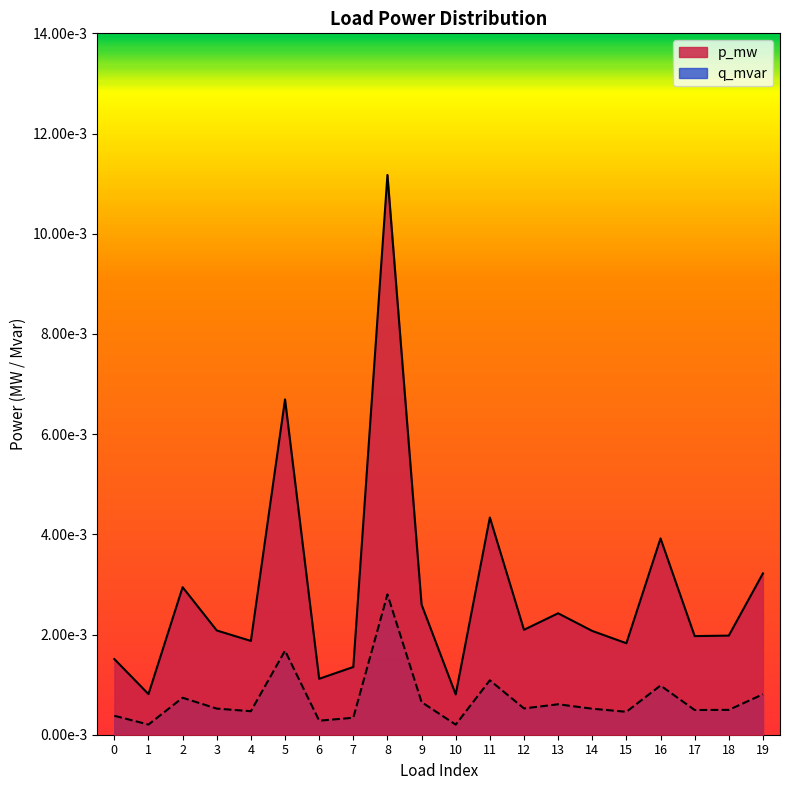

Is the value of q_mvar at 4 greater than the value of p_mw at 15?

No